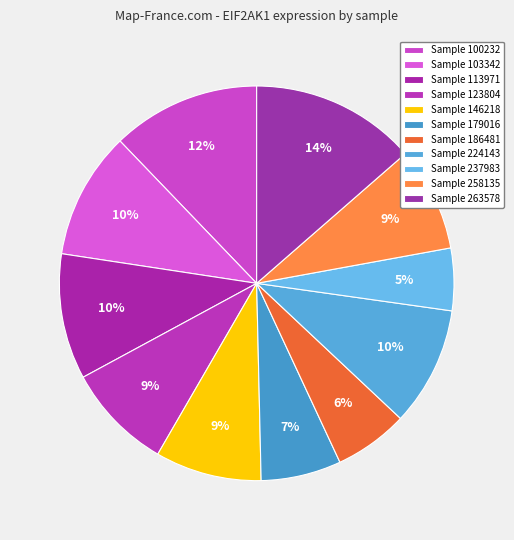

How many slices are in this pie chart?

11